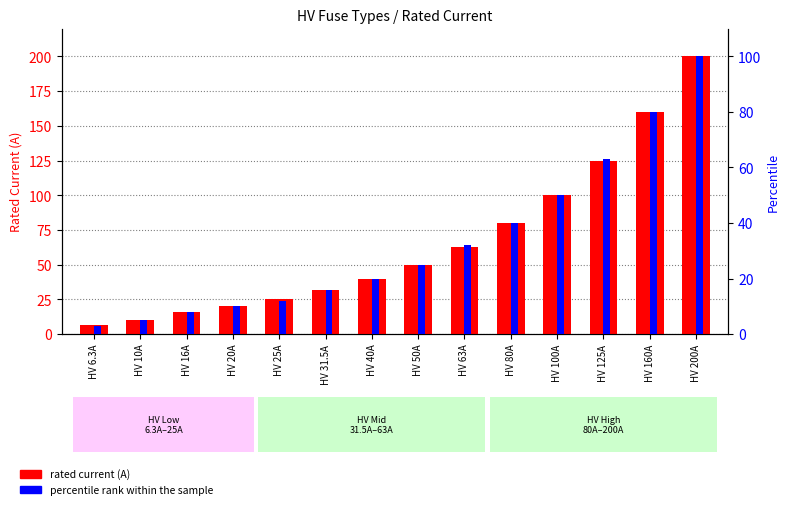

At which category does the chart reach its minimum across all series?

HV 6.3A